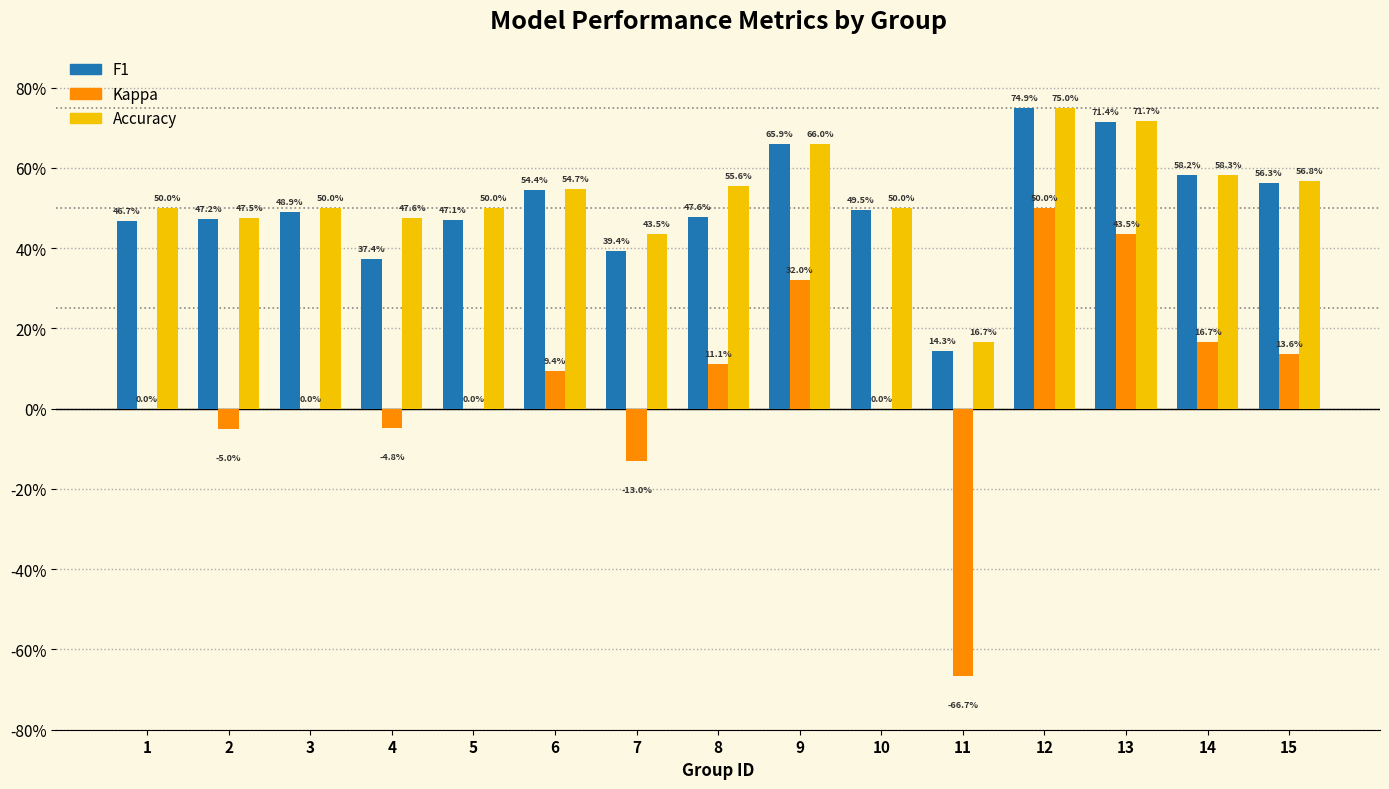

Are the bars grouped side by side (vs. stacked)?

Yes